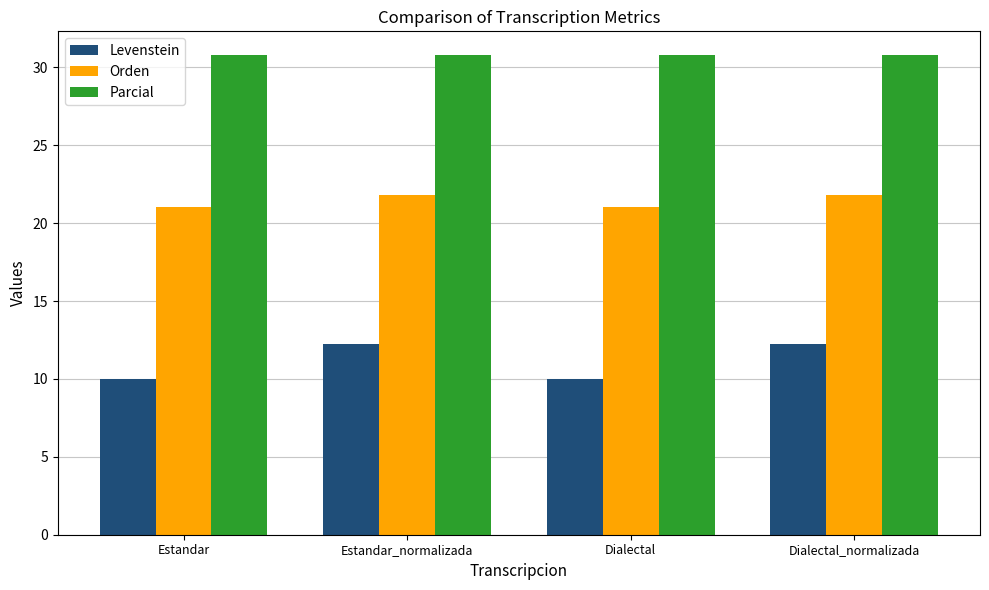

Between Estandar and Estandar_normalizada, which series saw the biggest shift?

Levenstein